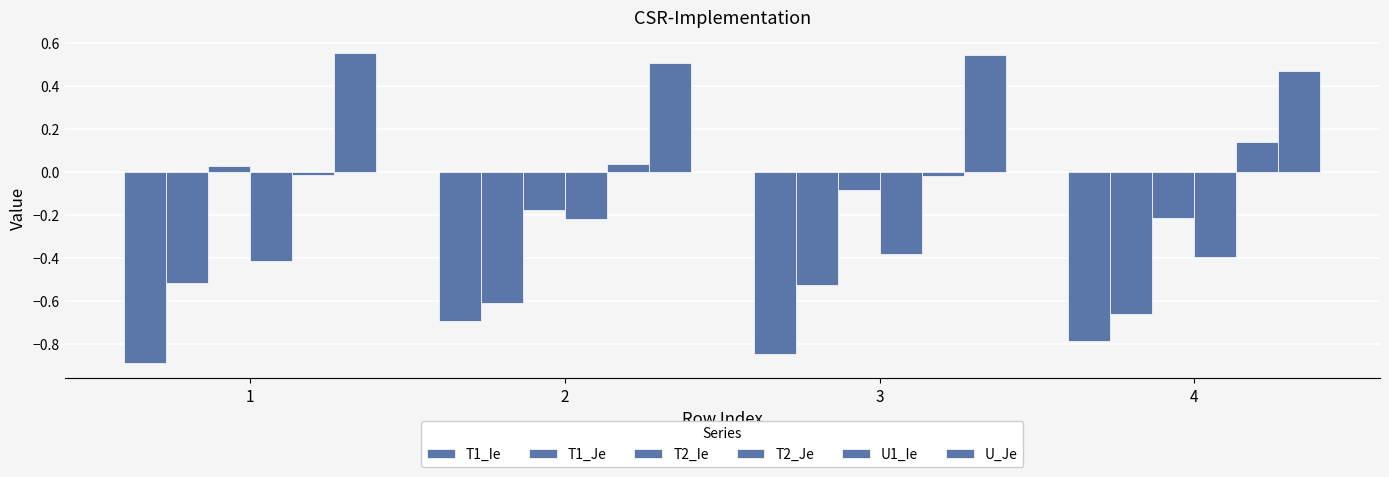

How many values in the T2_Ie series exceed 0?

1